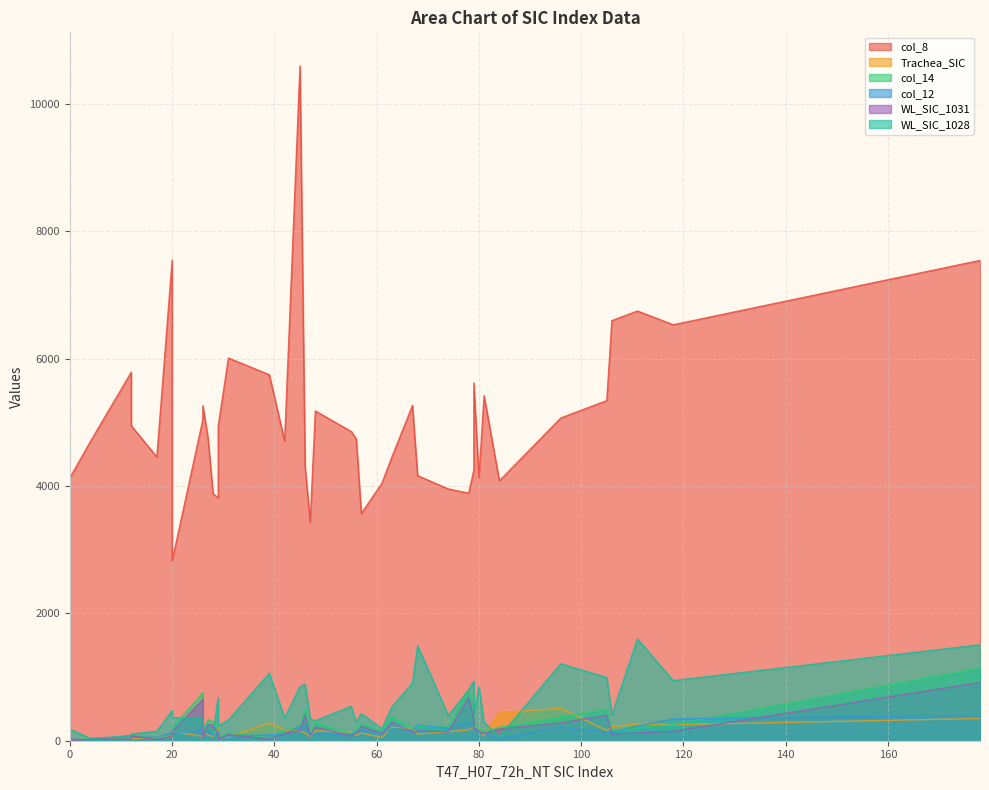

How many data points in col_14 are less than 199?

20